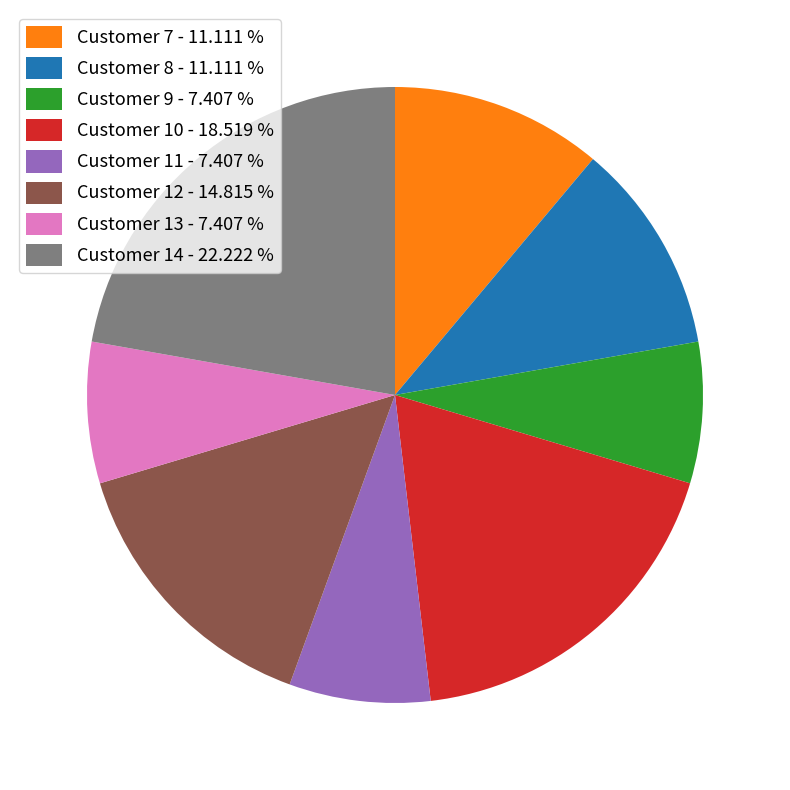

Is there any slice that represents more than half of the pie?

No